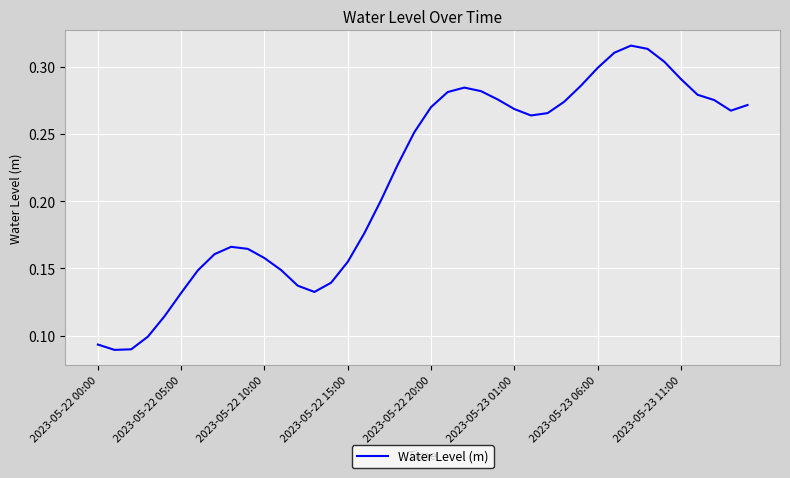

The value at 2023-05-22 00:00 is 0.0. True or false?

False